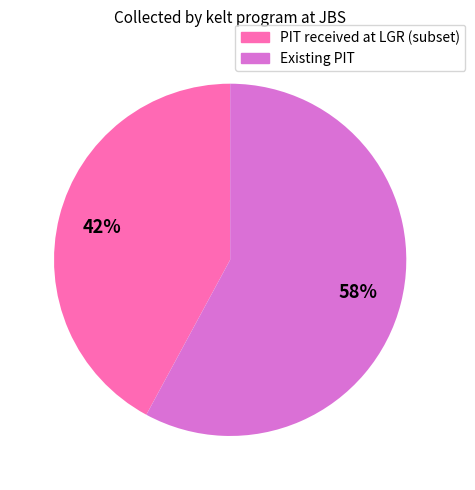

Is there a majority slice in this chart?

Yes